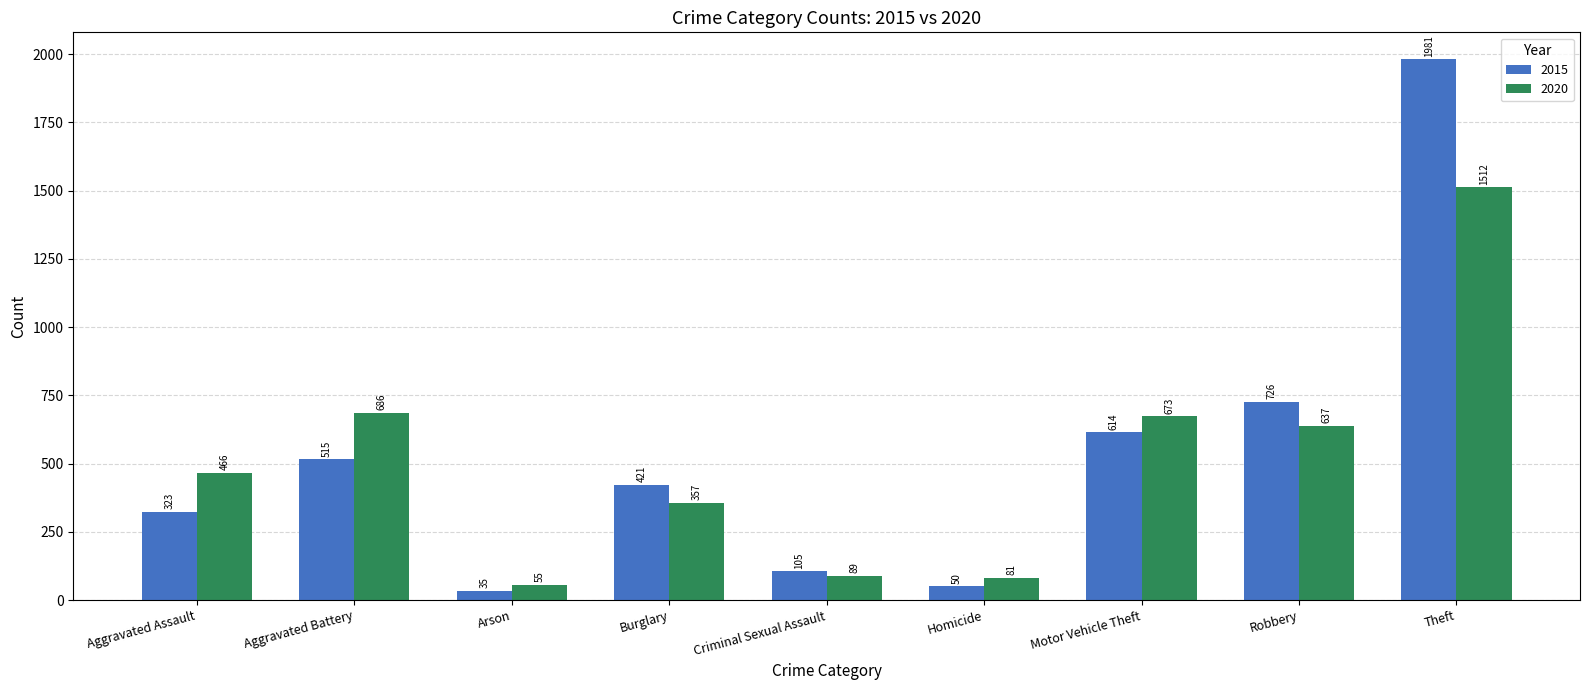

What is the minimum value shown in the chart?

35